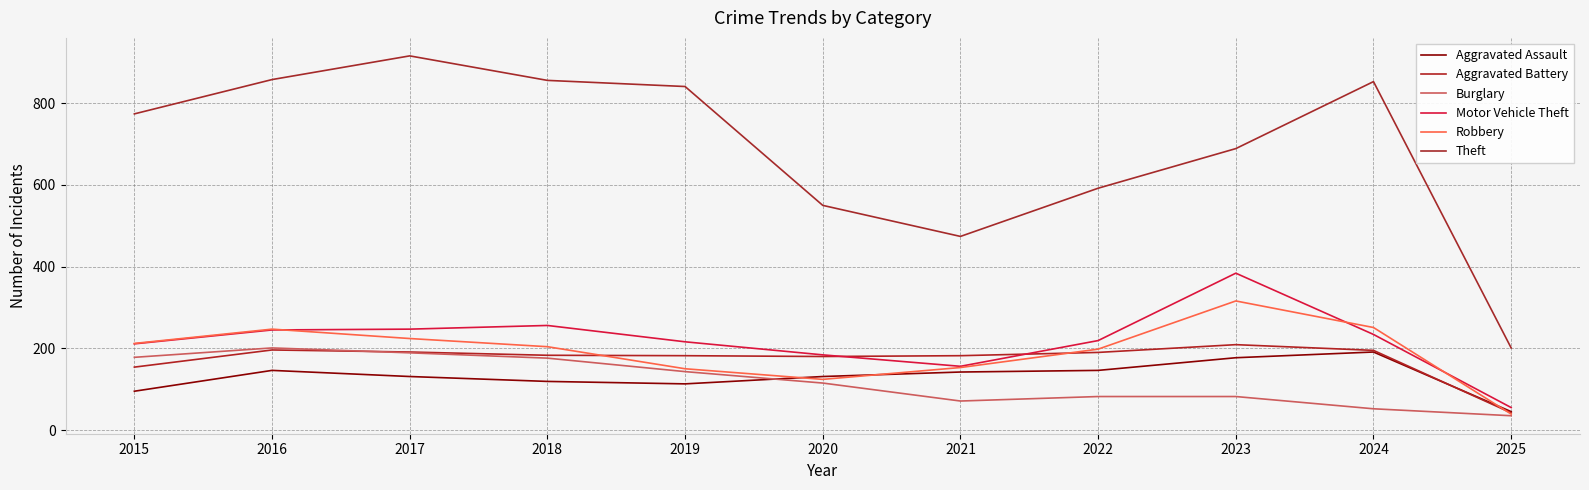

Between 2025 and 2022, which is larger?

2022